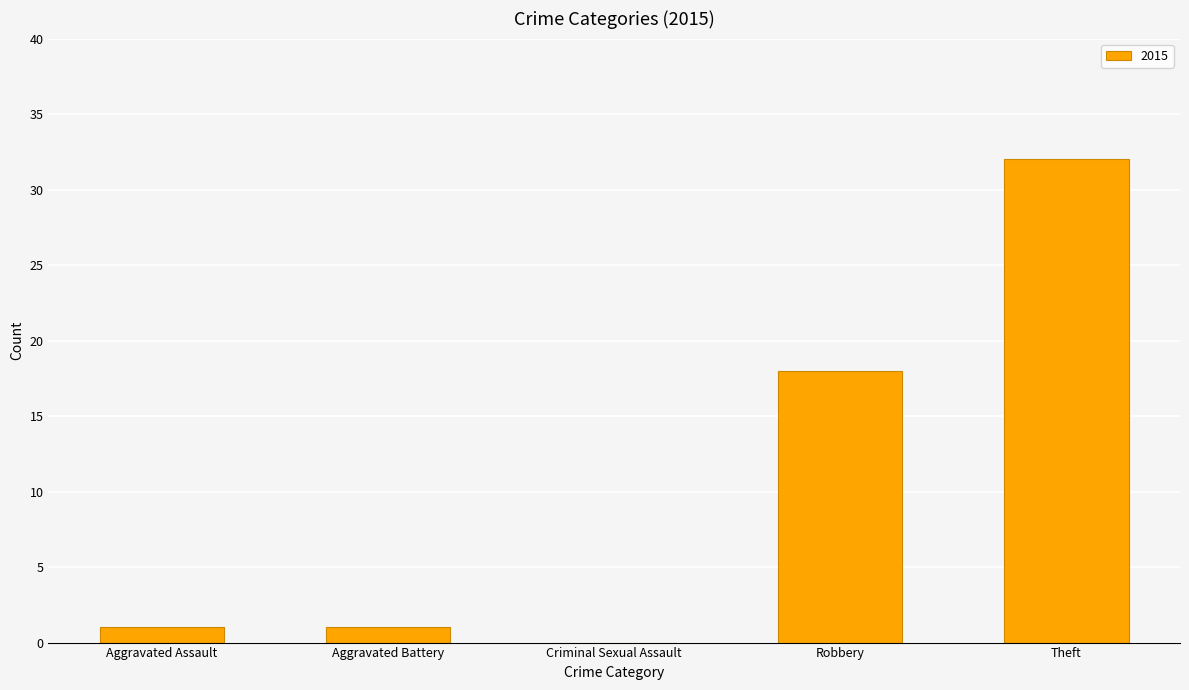

The chart shows a value of 9 at Robbery. True or false?

False